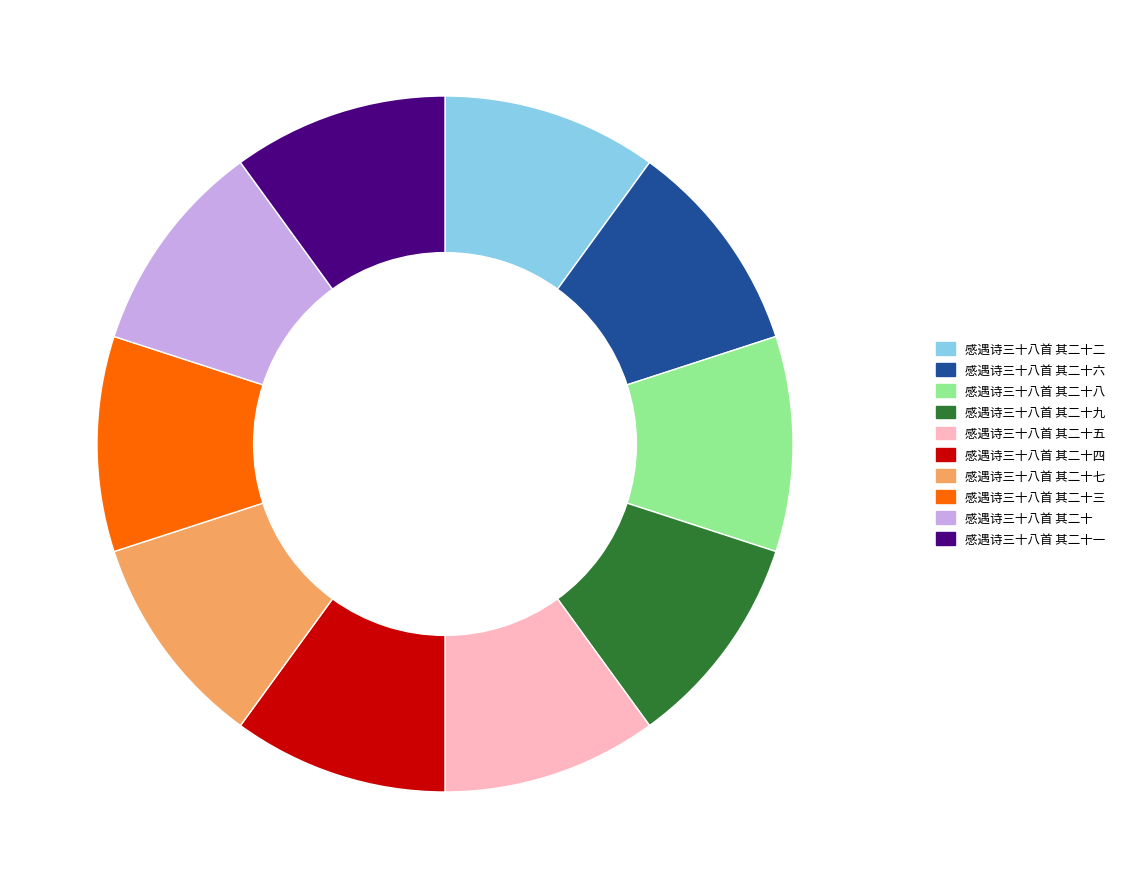

Combined, do 感遇诗三十八首 其二十三 and 感遇诗三十八首 其二十四 account for over 50%?

No